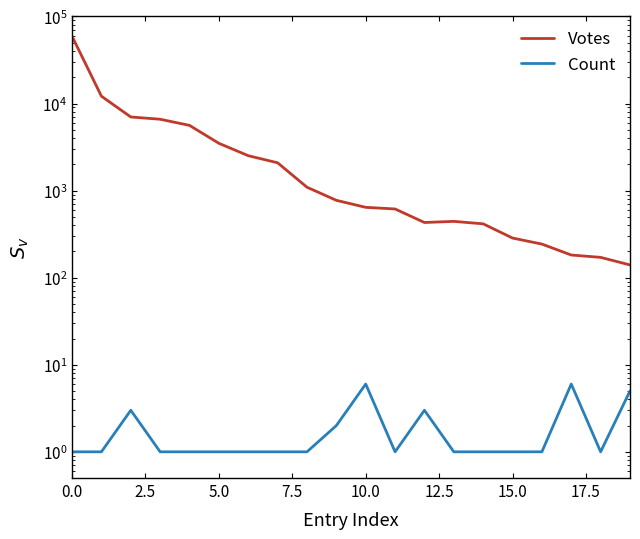

True or false: Count and Votes cross at least once.

False